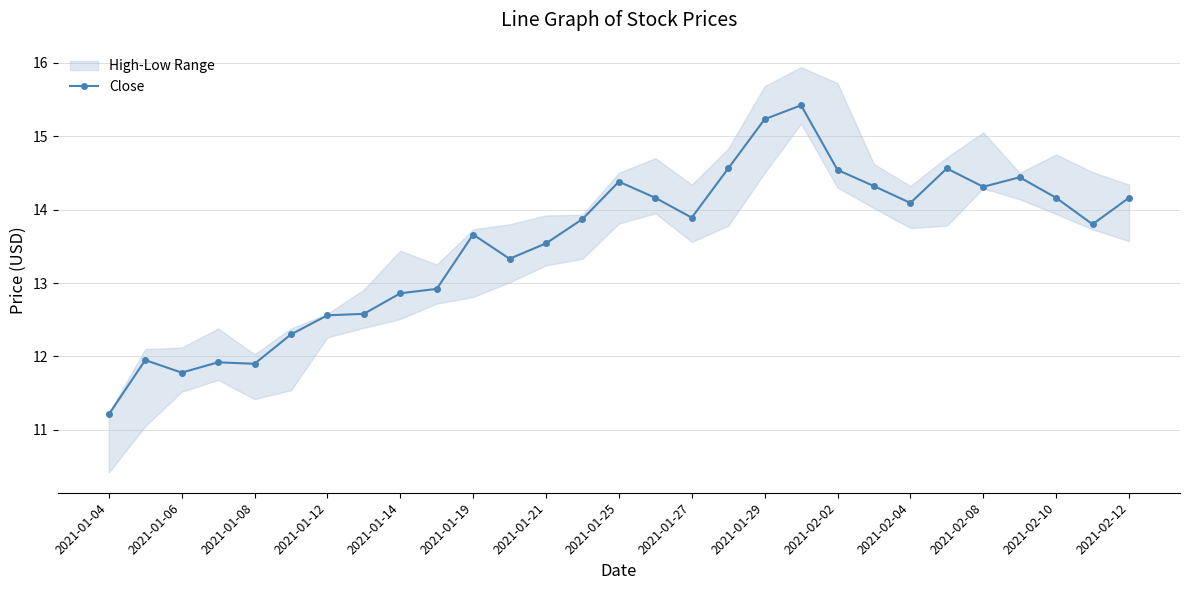

At which label does Close first exceed 13?

2021-01-19